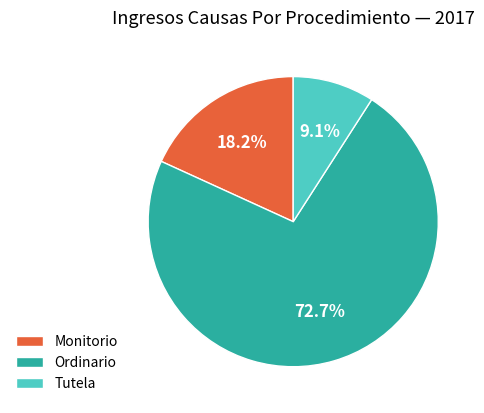

Count the number of slices in the pie.

3